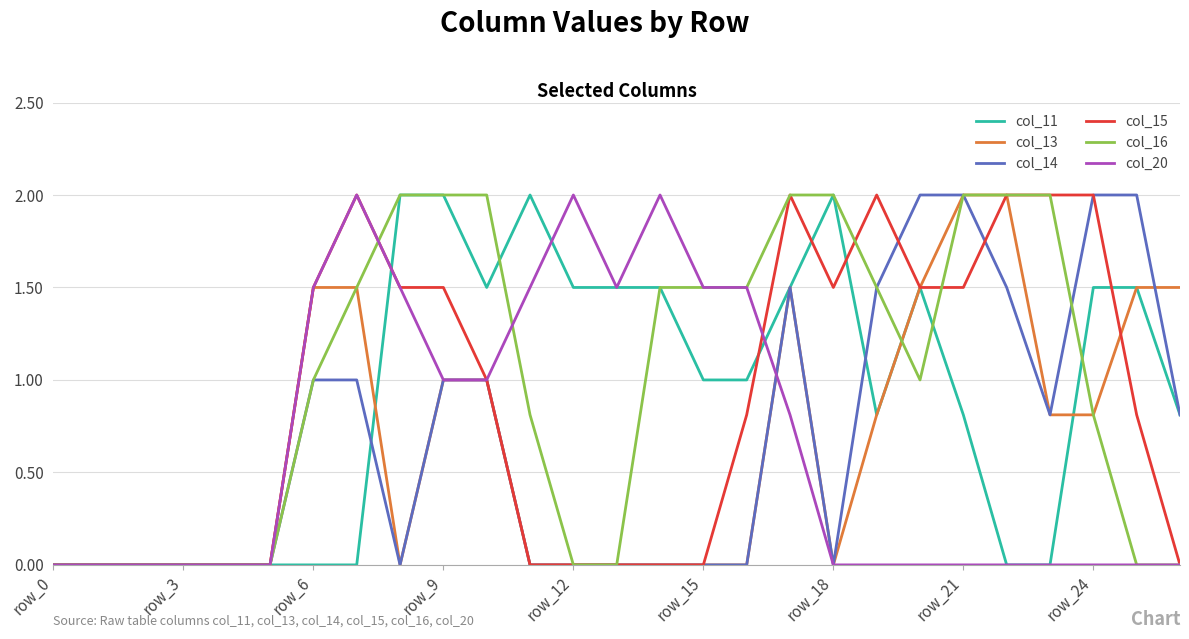

What is the maximum value for col_11?

2.0